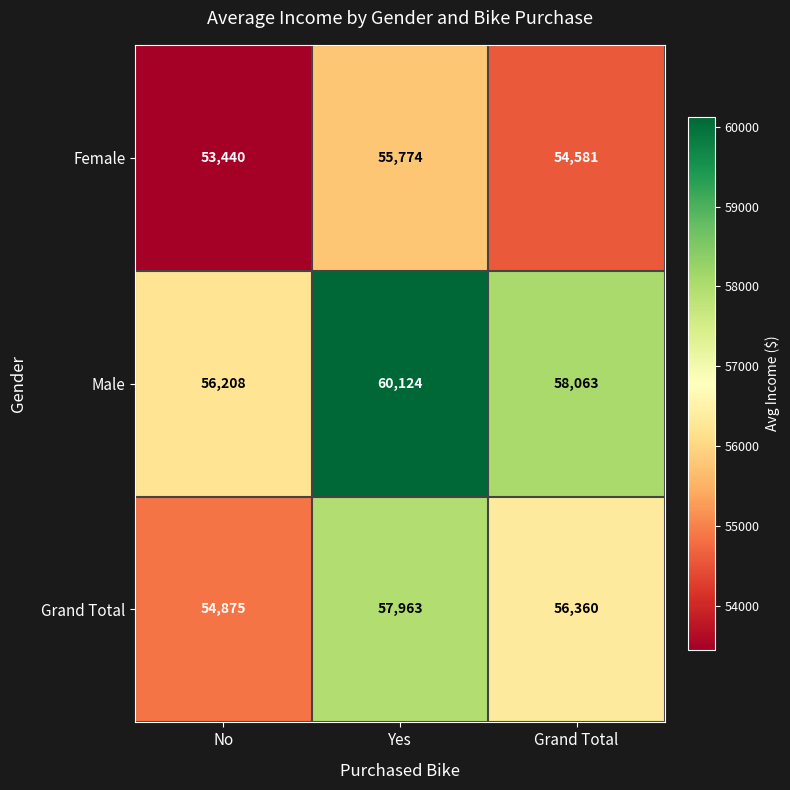

What is the difference between the second highest and minimum values in the Female series?

1141